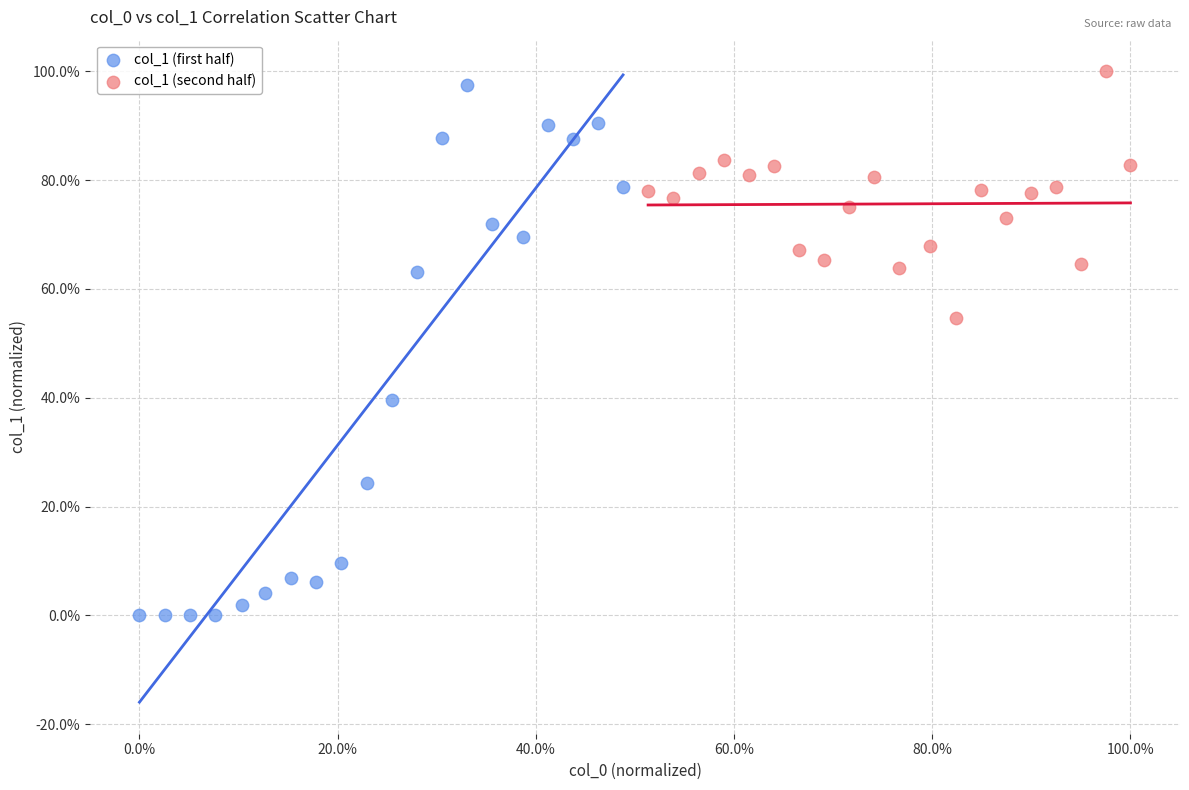

What are all the series names shown in the legend?

col_1 (first half), col_1 (second half)